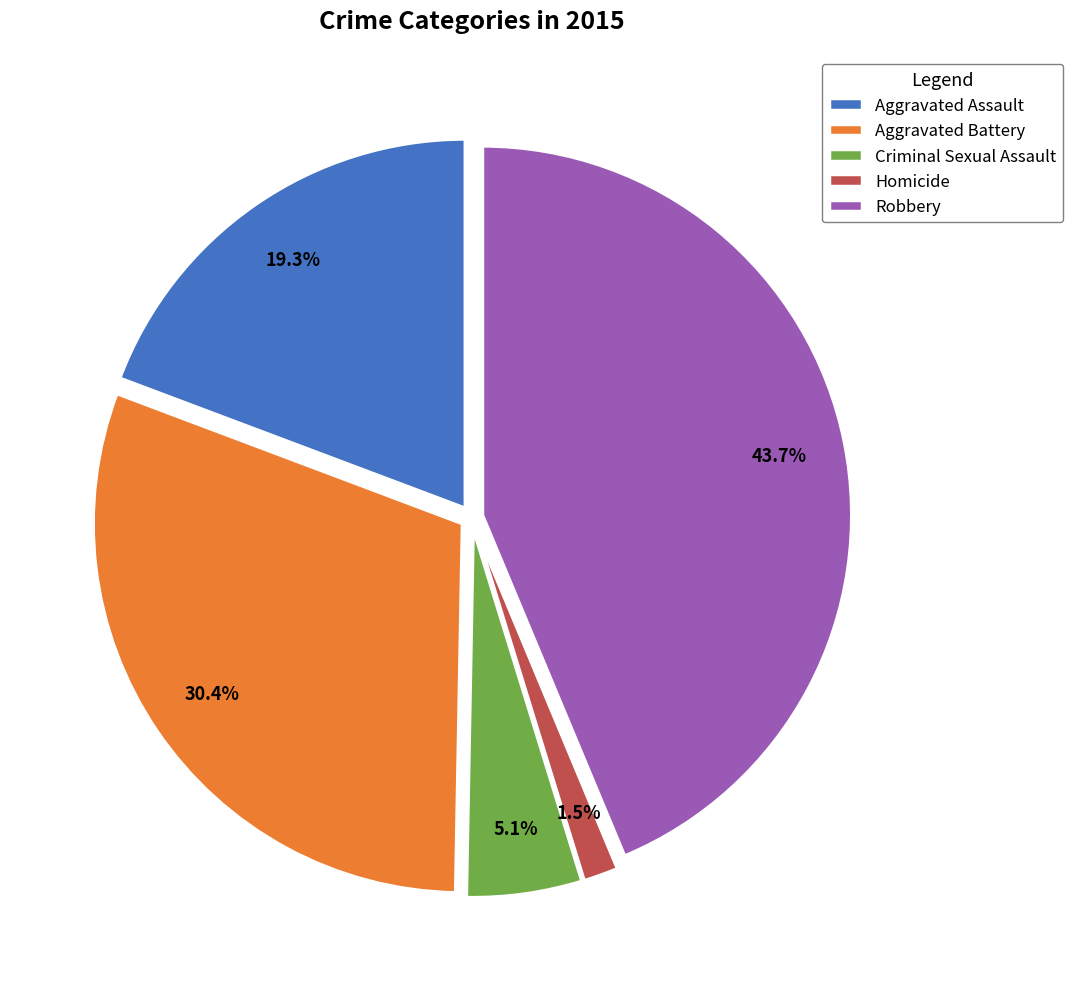

Rank the categories by value from highest to lowest.

Robbery, Aggravated Battery, Aggravated Assault, Criminal Sexual Assault, Homicide